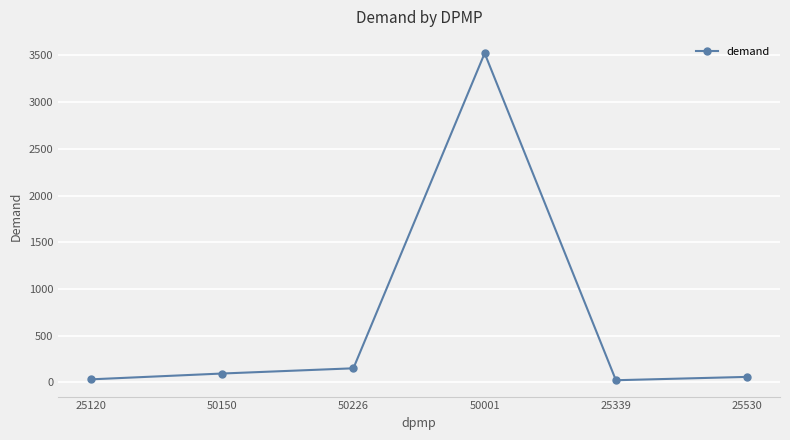

What is the smallest value displayed?

23.8